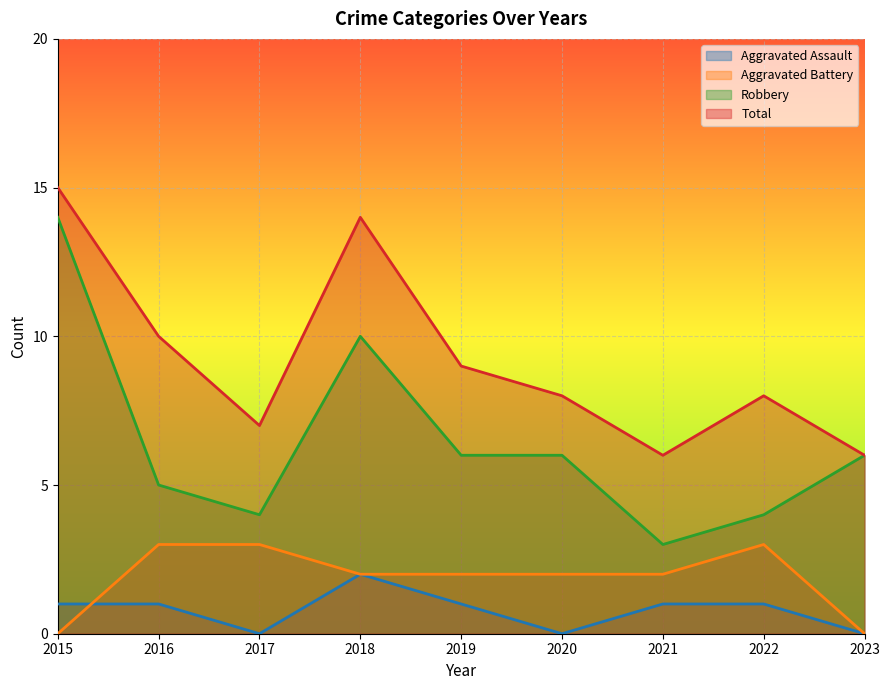

What is the value of the Aggravated Assault point at the 8th from the left?

1